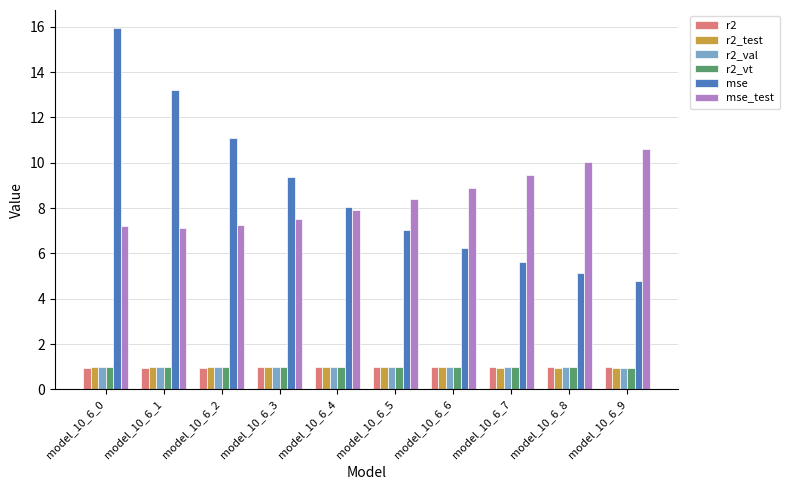

Which series has the largest range (max minus min)?

mse